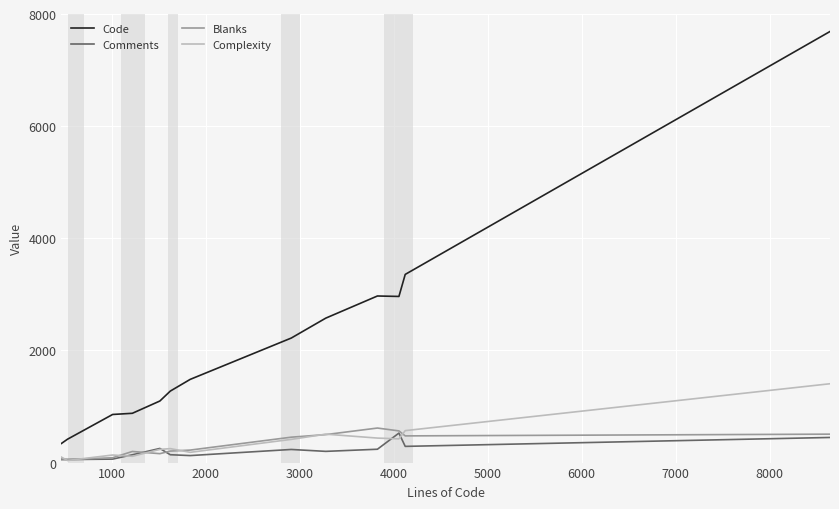

Does the chart have visible grid lines?

Yes